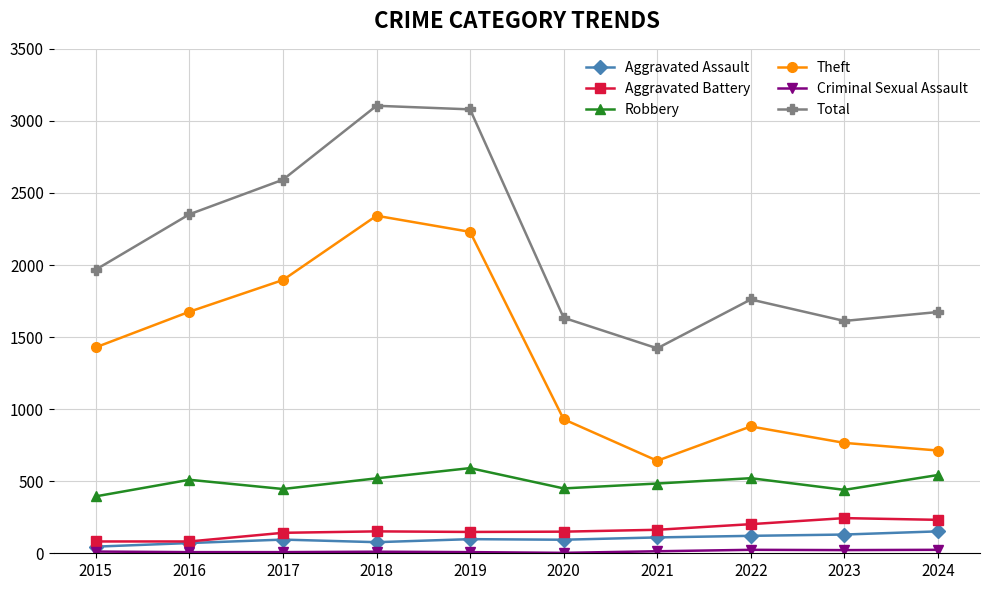

What is the spread (max minus min) of values at 2021?

1408